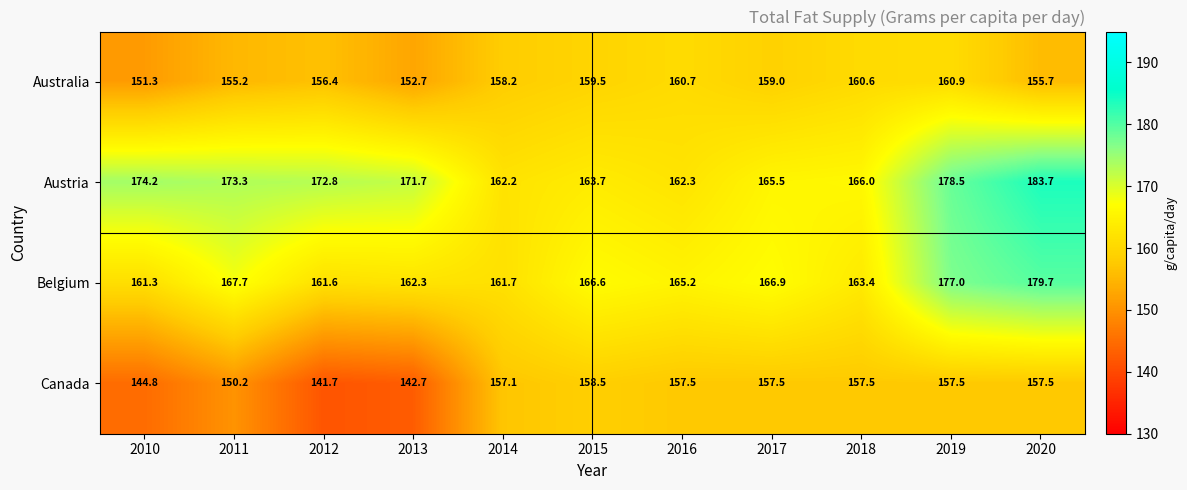

What is the total value across all series at 2016?

645.7